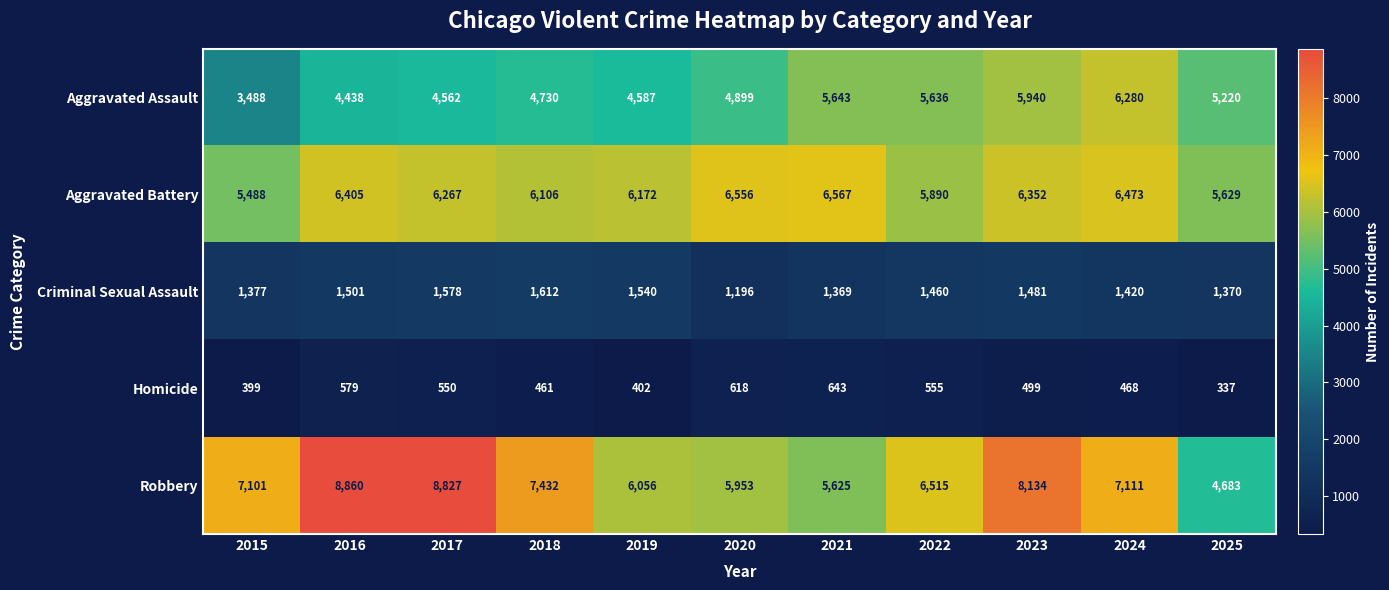

Rank the categories by Criminal Sexual Assault value from highest to lowest.

2018, 2017, 2019, 2016, 2023, 2022, 2024, 2015, 2025, 2021, 2020